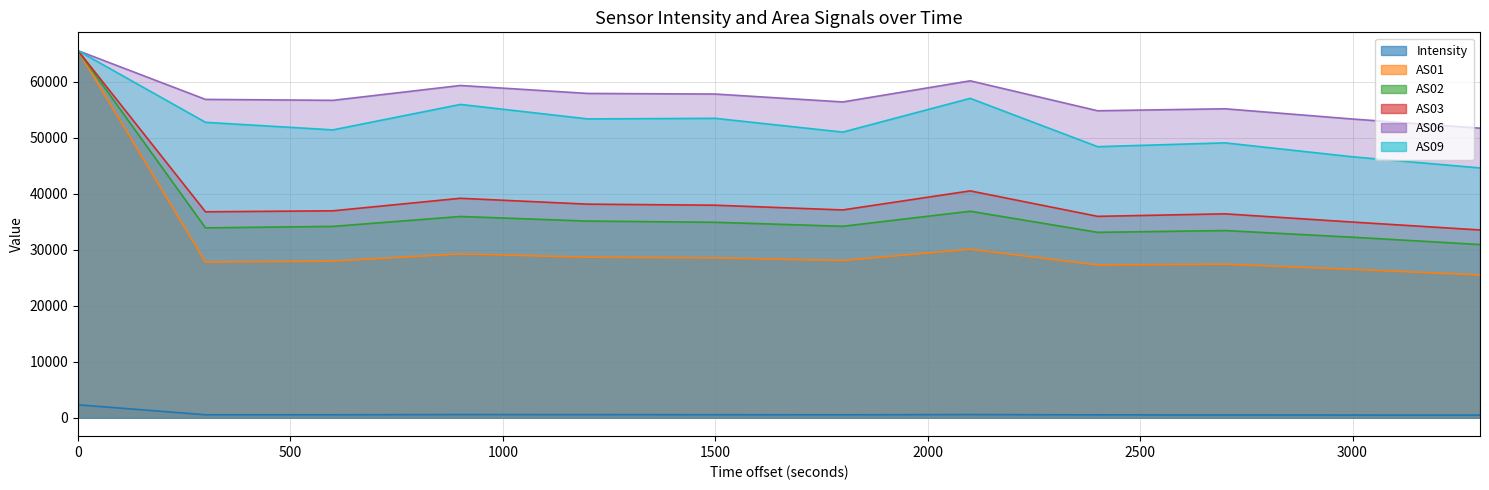

What is the minimum value for AS01?

25495.0